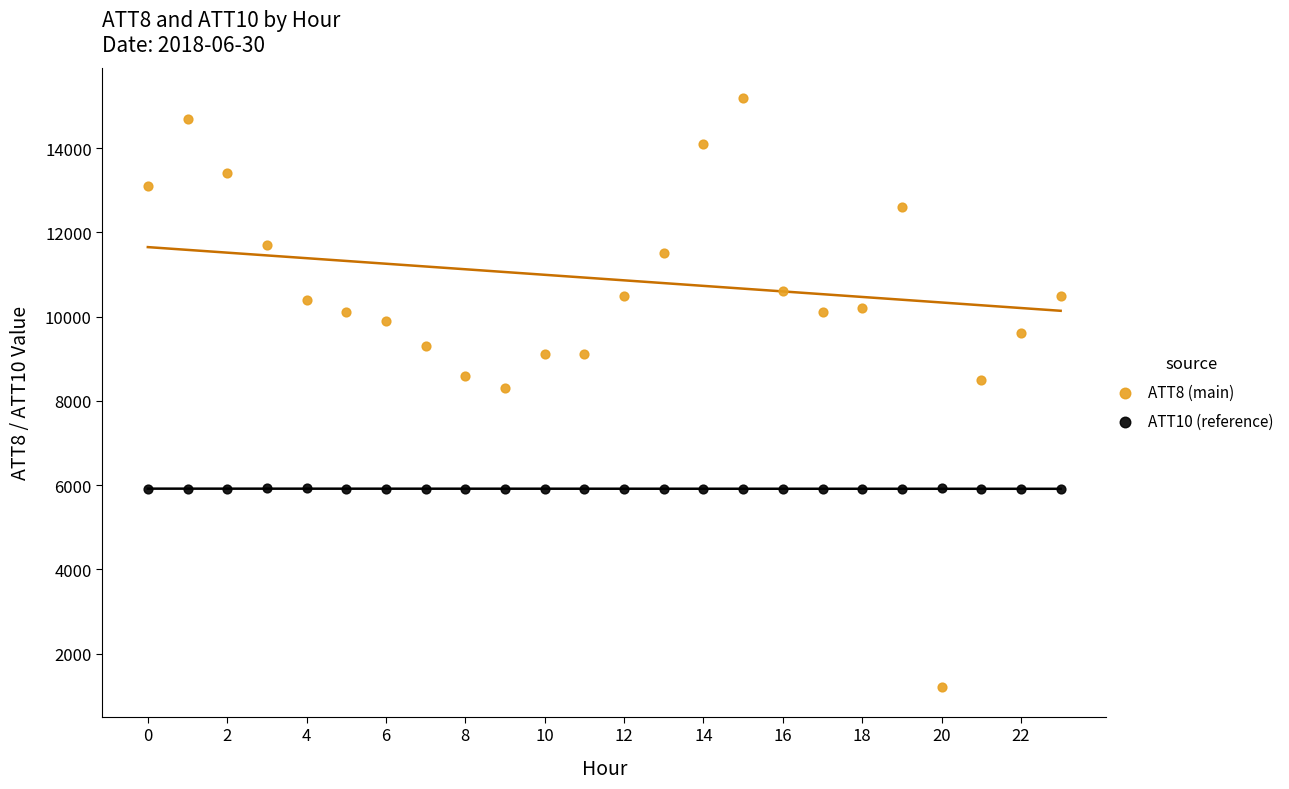

Which series contains the lowest Y value?

ATT8 (main)